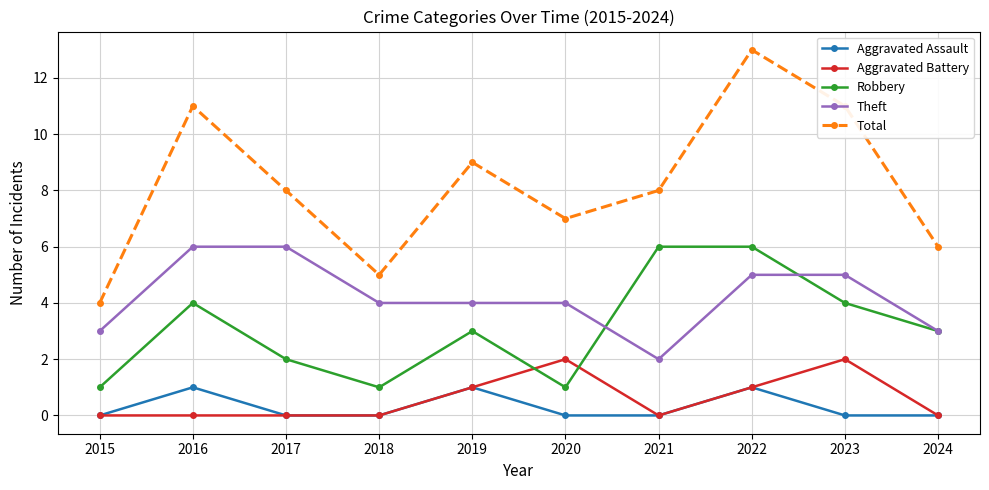

True or false: Robbery and Aggravated Assault cross at least once.

False